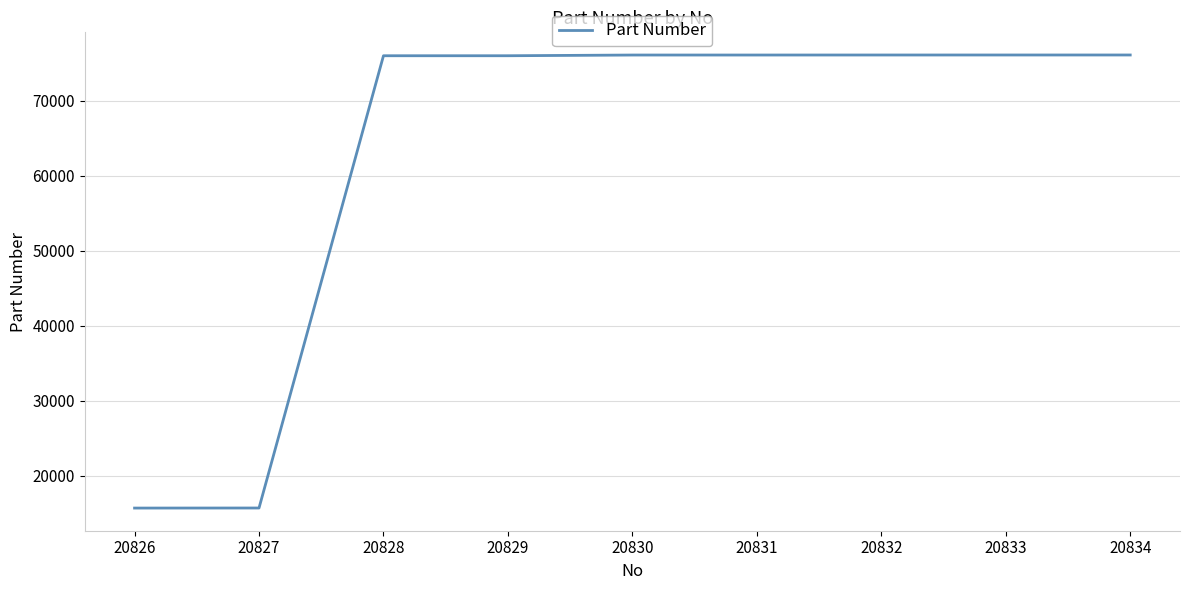

Is it true that the value at 20827 is 109976?

False